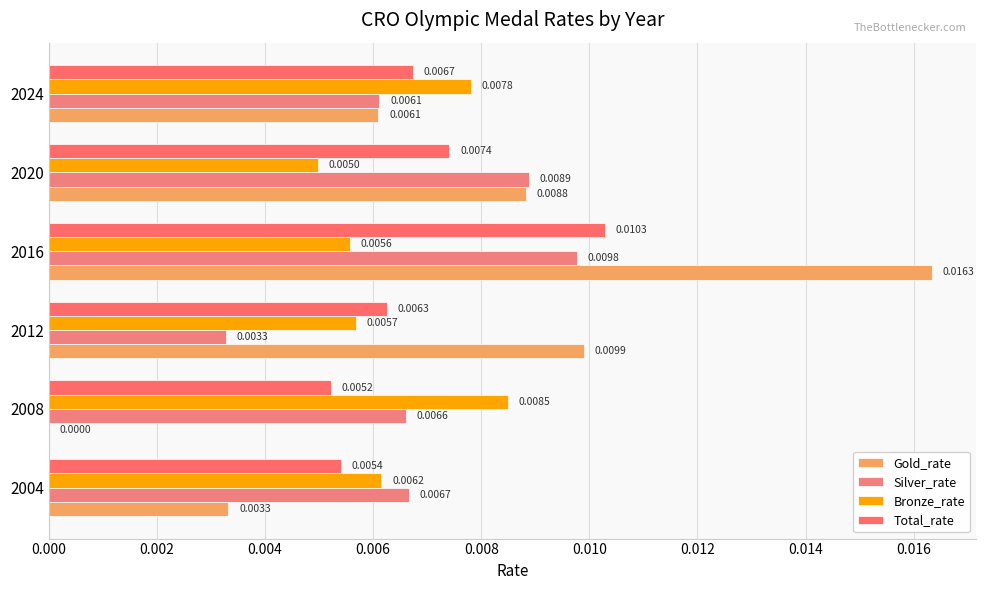

Count the number of categories in the chart.

6